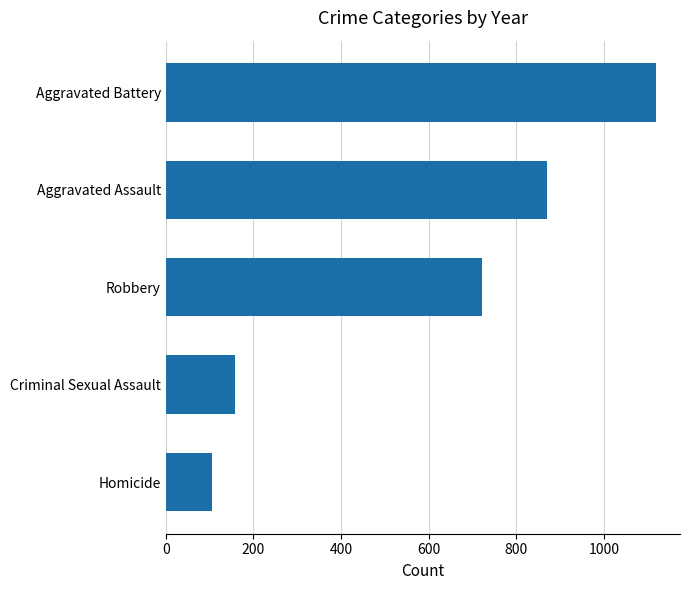

At which category does the chart reach its peak across all series?

Aggravated Battery